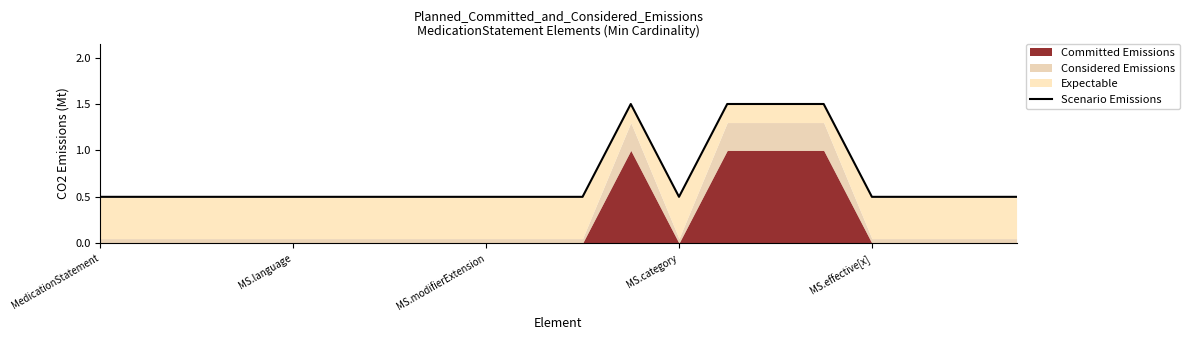

Does the chart have visible grid lines?

No